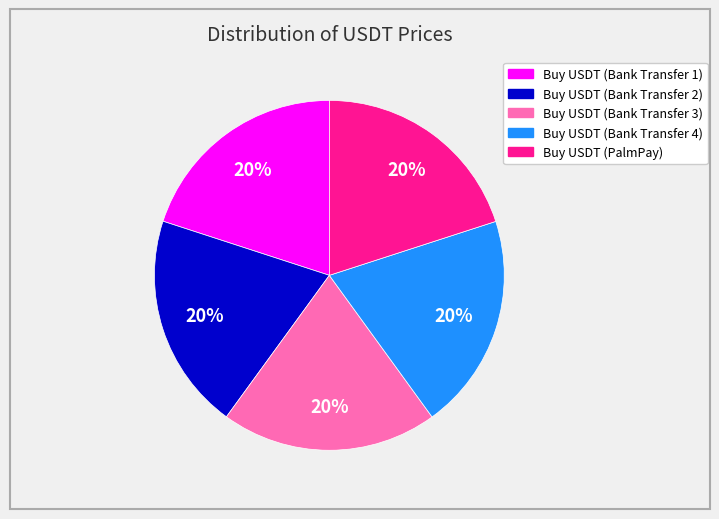

Is there any slice that represents more than half of the pie?

No